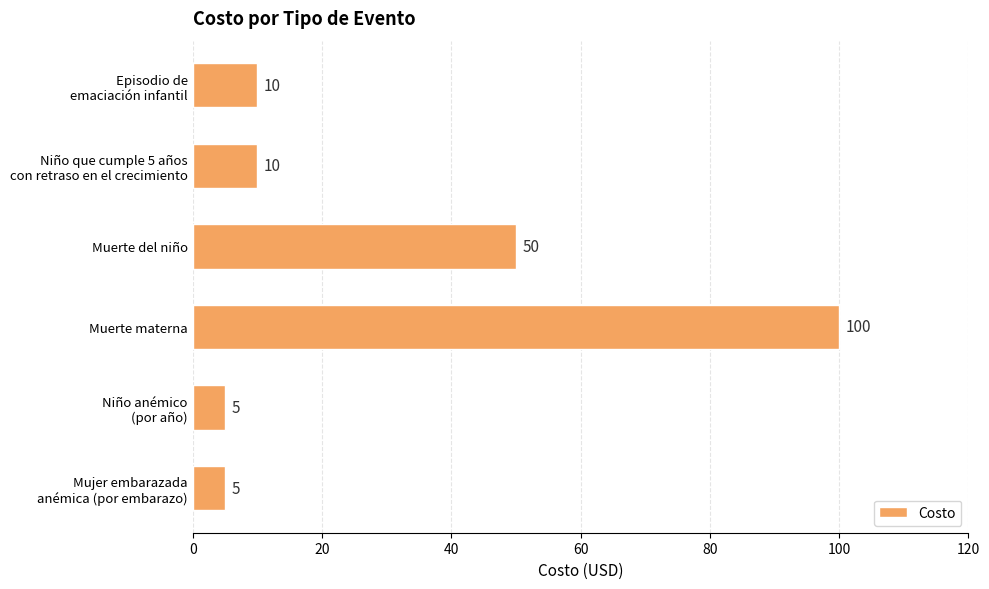

Reading top to bottom, list all the values displayed in this chart.

10	10	50	100	5	5